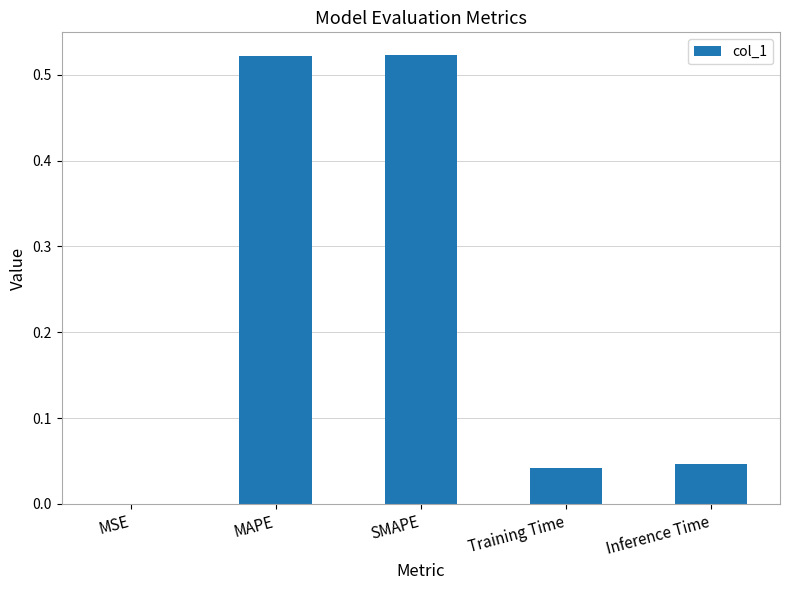

The value at Inference Time is 0.0. True or false?

True